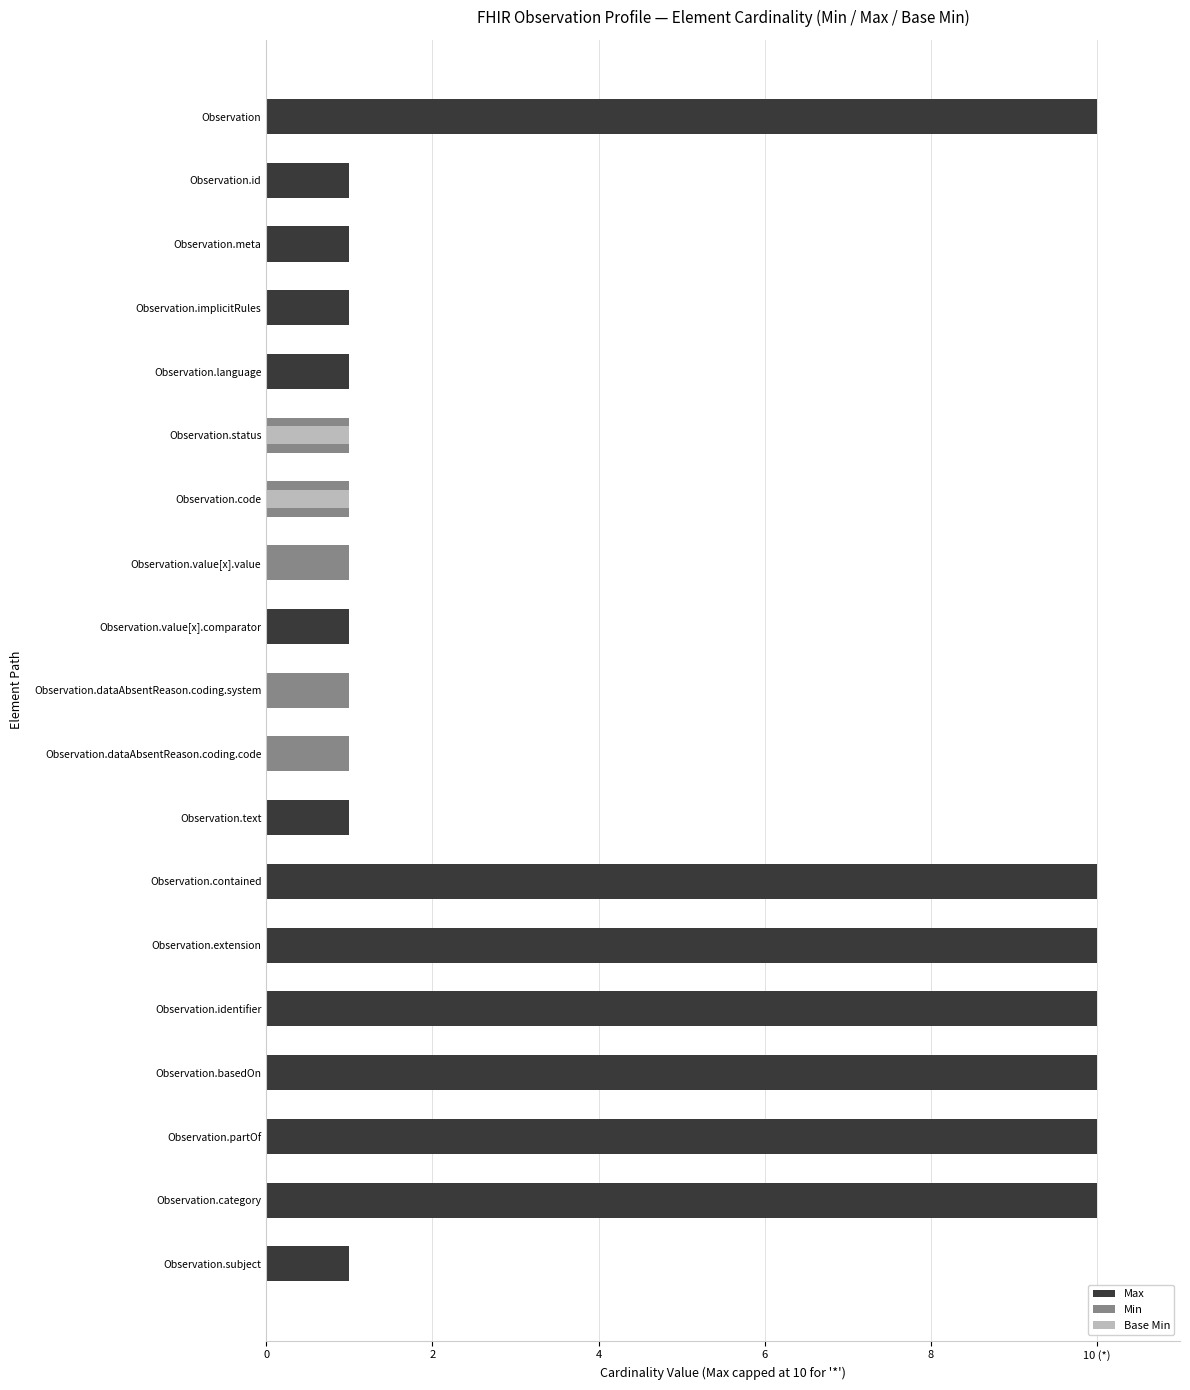

The Base Min series shows 1 at Observation.code. True or false?

True